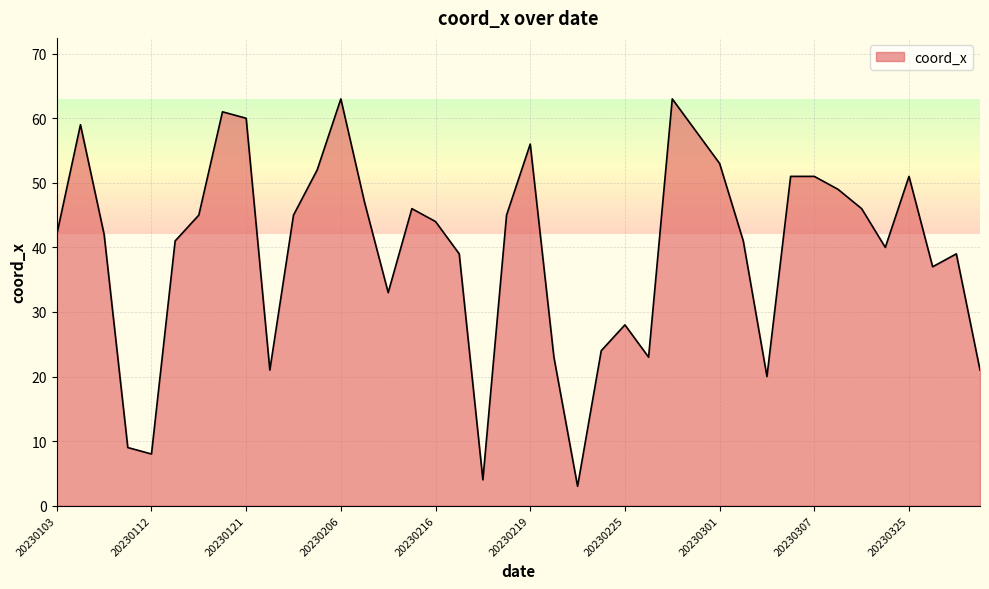

What is the average value?

40